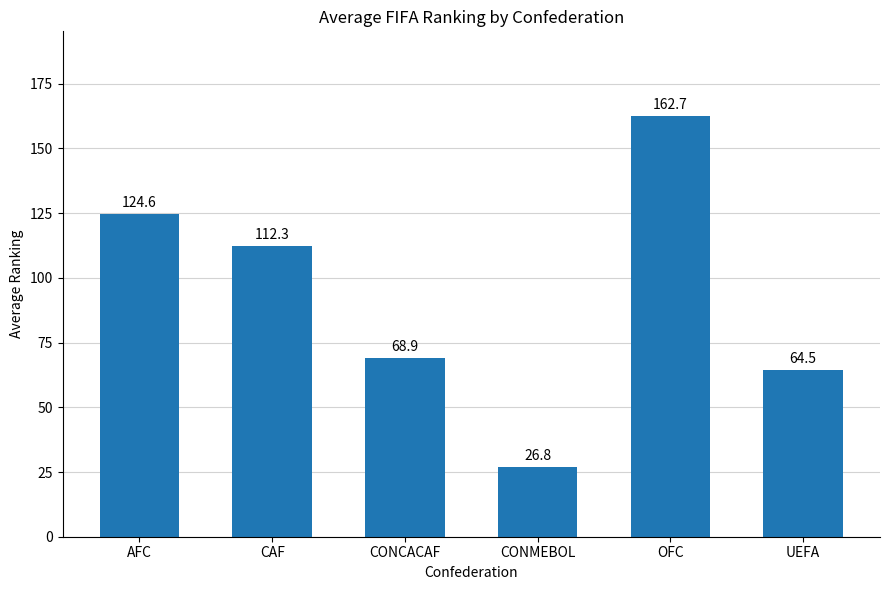

What is the label of the 6th bar from the right?

AFC